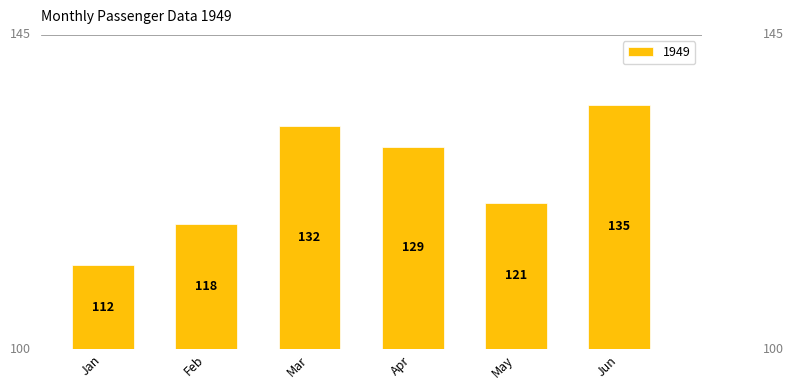

Where is the data nearest to the value 123?

May